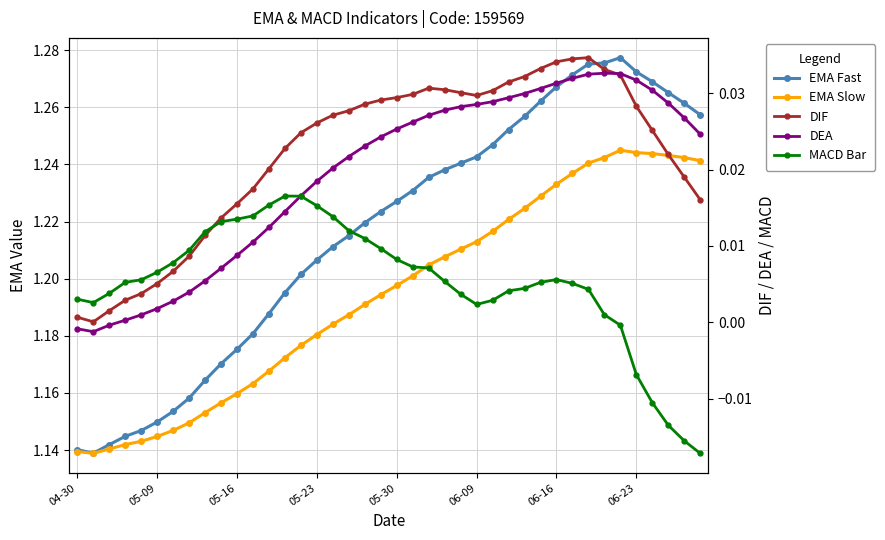

The MACD Bar series shows 0.0 at 05-30. True or false?

True